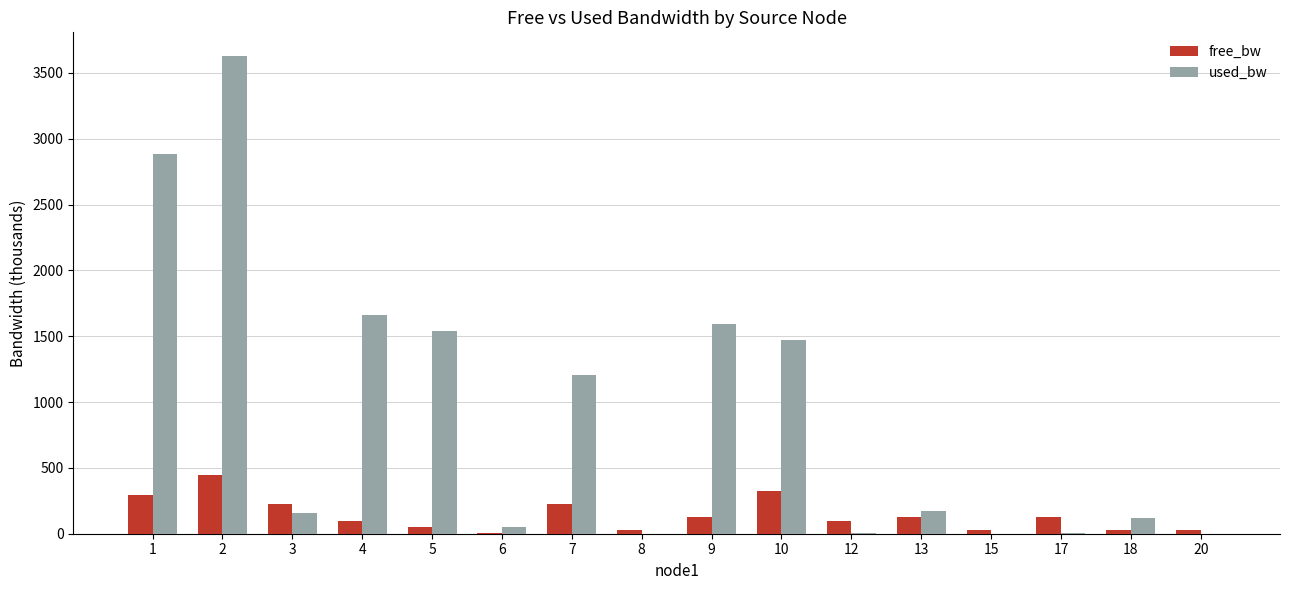

Which series has the largest range (max minus min)?

used_bw